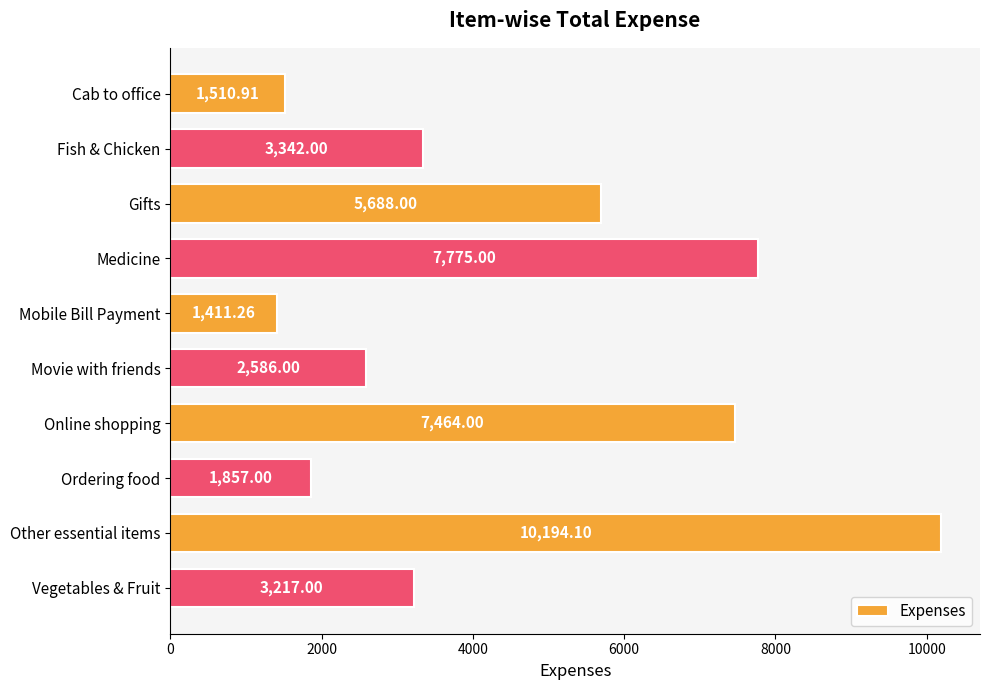

What is the sum of the values at Ordering food and Medicine?

9632.0